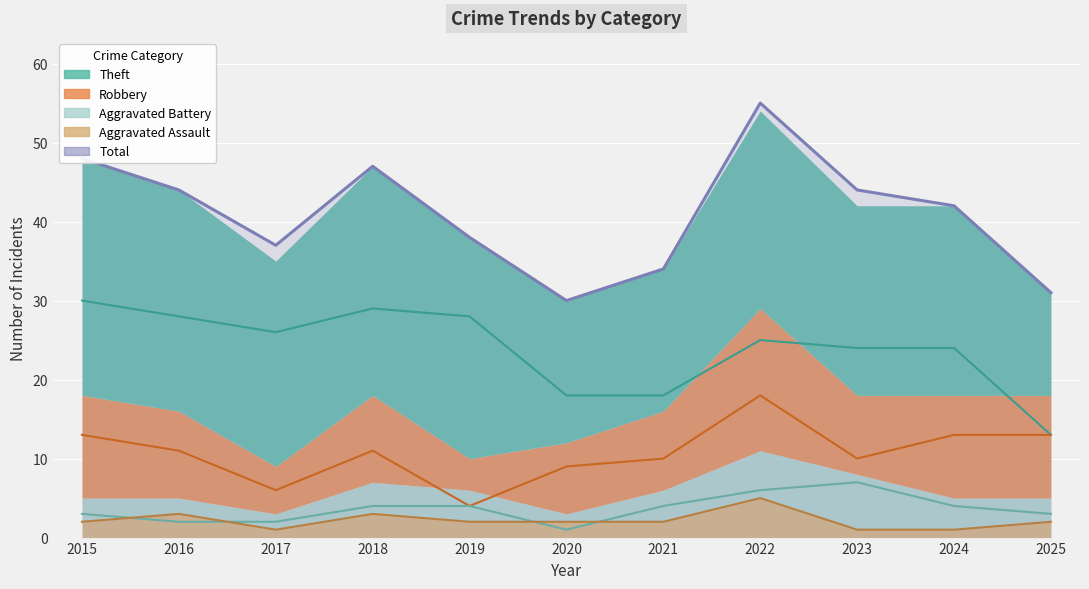

Does the chart display data point markers on the line(s)?

No